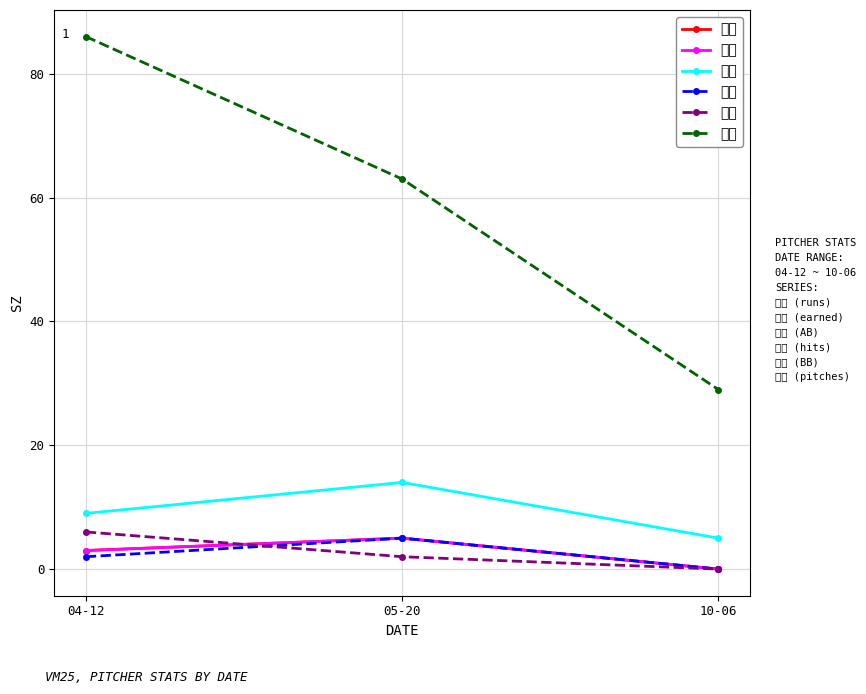

What are all the series names shown in the legend?

실점, 자책, 타수, 안타, 볼넷, 투구